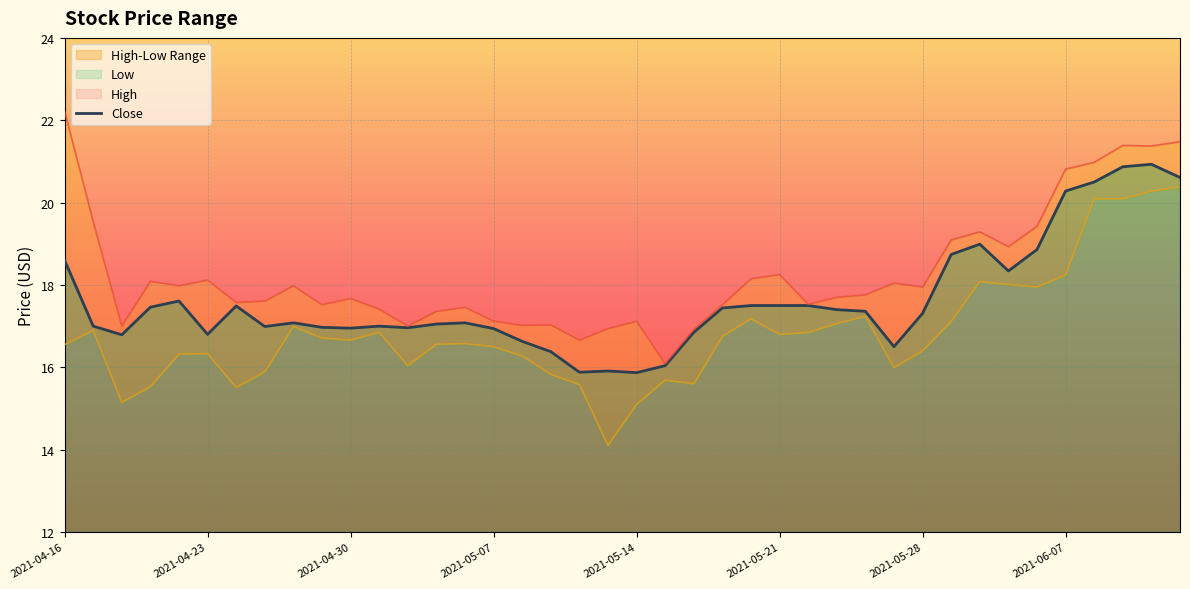

What is the highest value of the Close series?

20.9